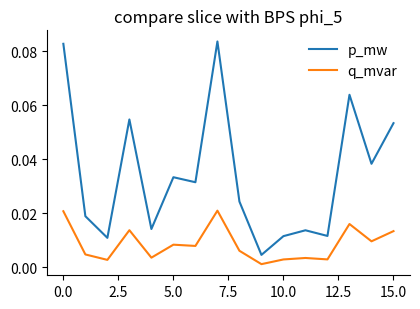

Rank the series by their average value, from lowest to highest.

q_mvar, p_mw